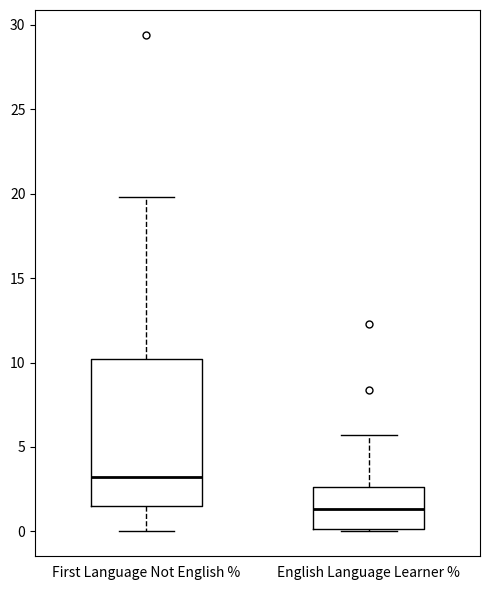

Where is the upper edge of the box for English Language Learner % on the y-axis? The values are not printed on the chart, so give them approximately, as read against the axis.

2.5